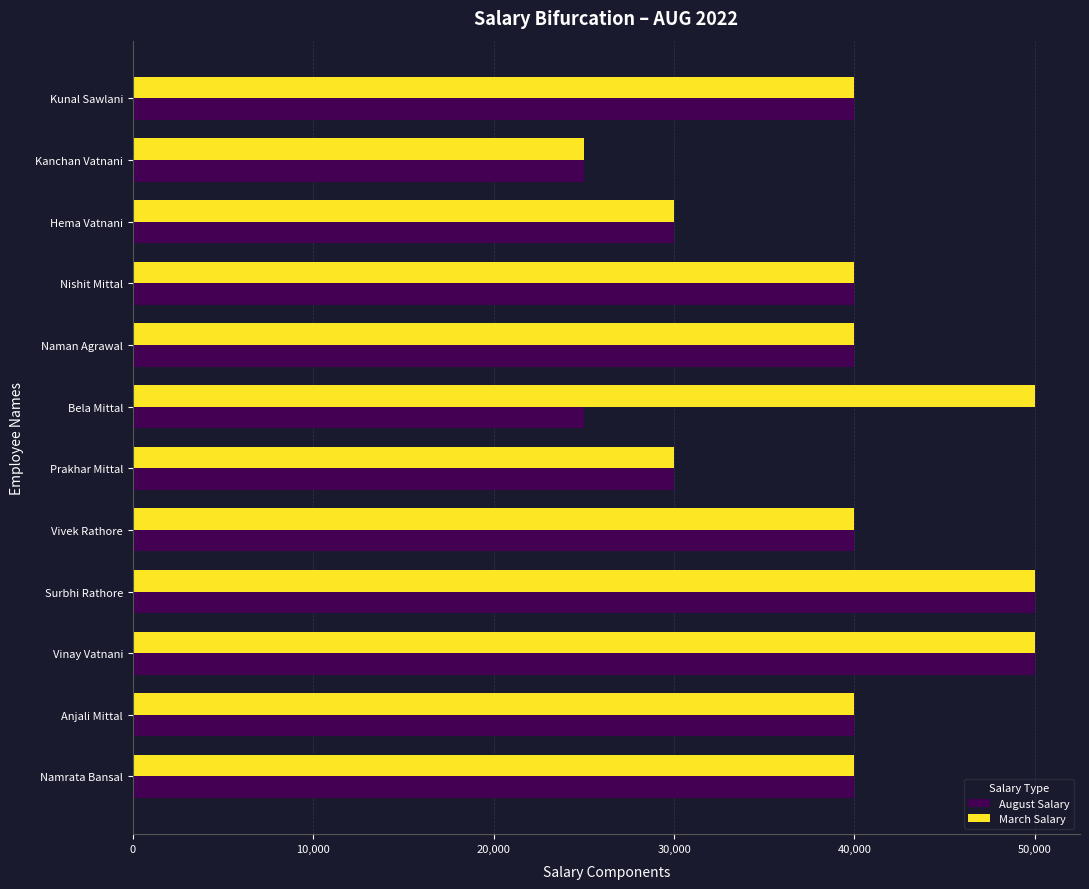

What is the difference between the second highest and second lowest values in the March Salary series?

20000